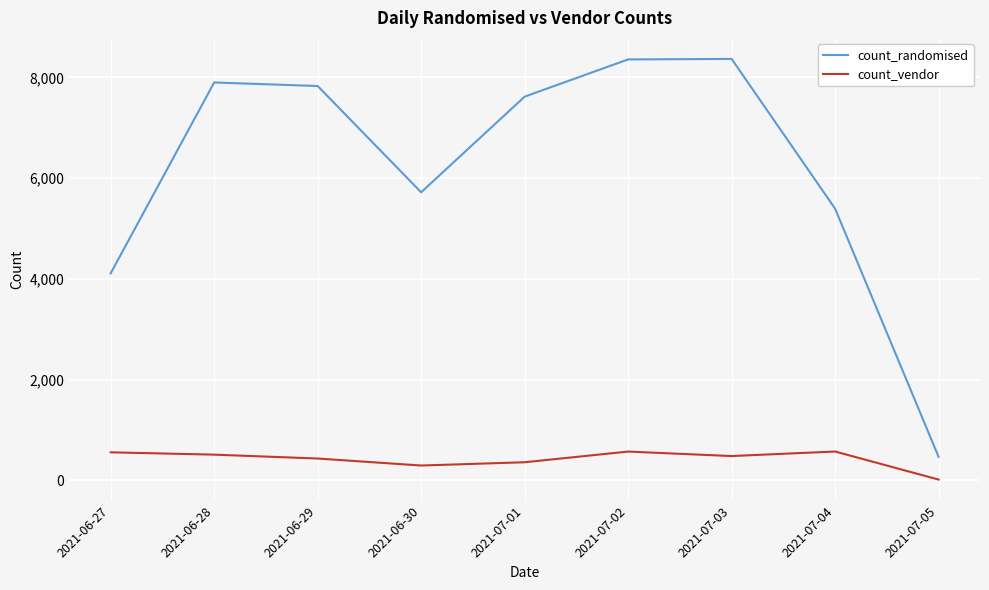

What is the difference between the maximum and minimum values in the count_vendor series?

557